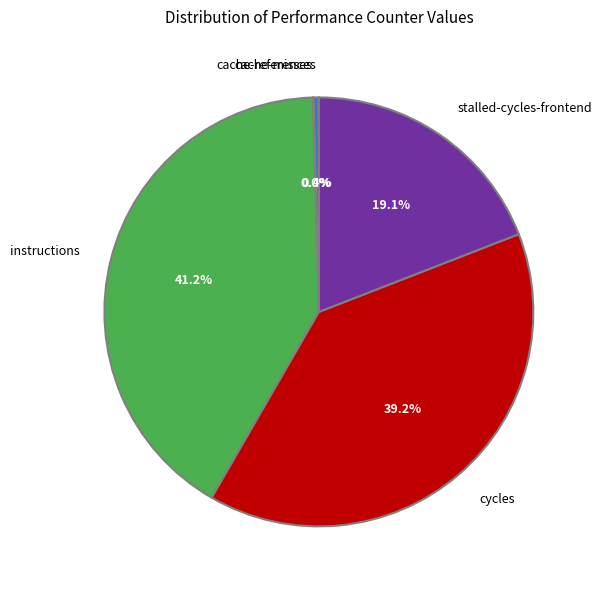

What is the largest slice in the pie chart?

instructions